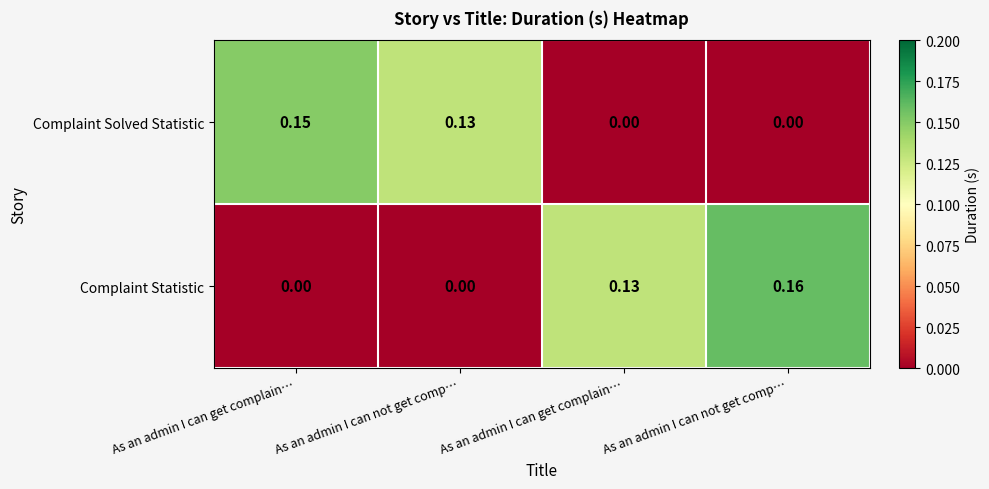

At which category is the sum across all series the highest?

As an admin I can not get comp…